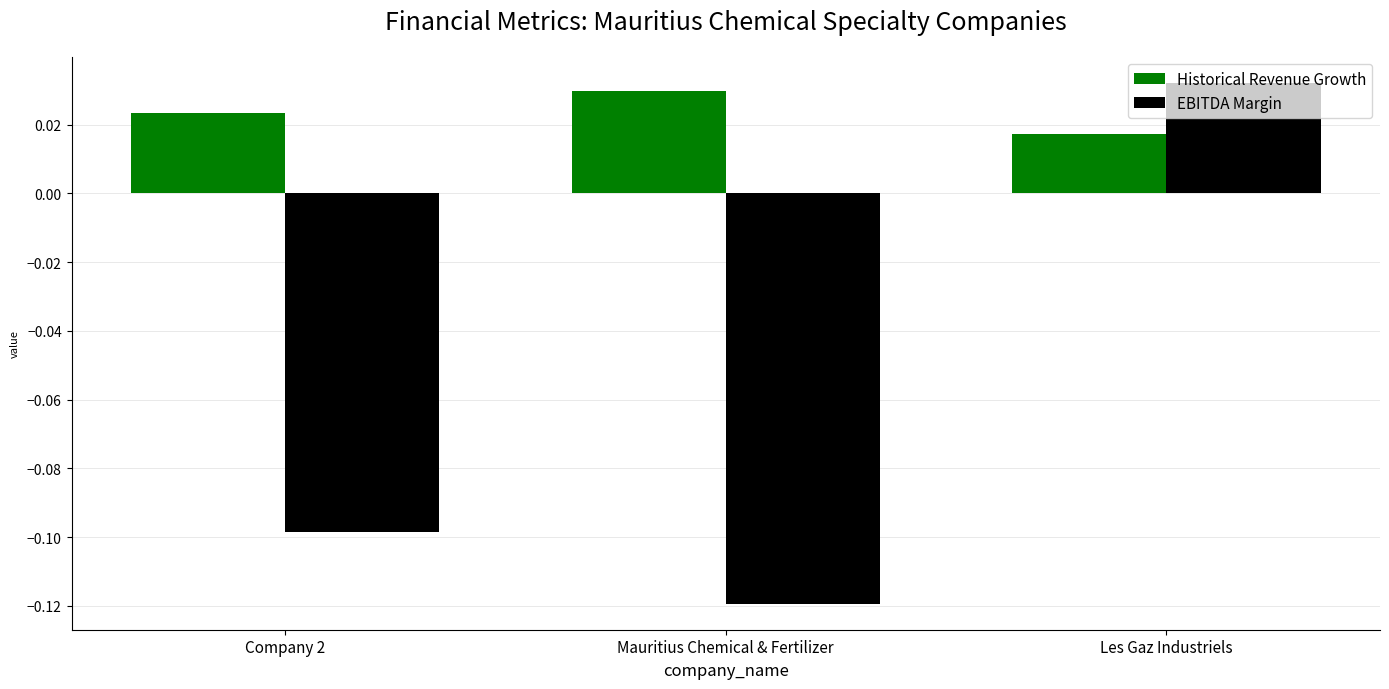

Which category has the highest value in the EBITDA Margin series?

Les Gaz Industriels